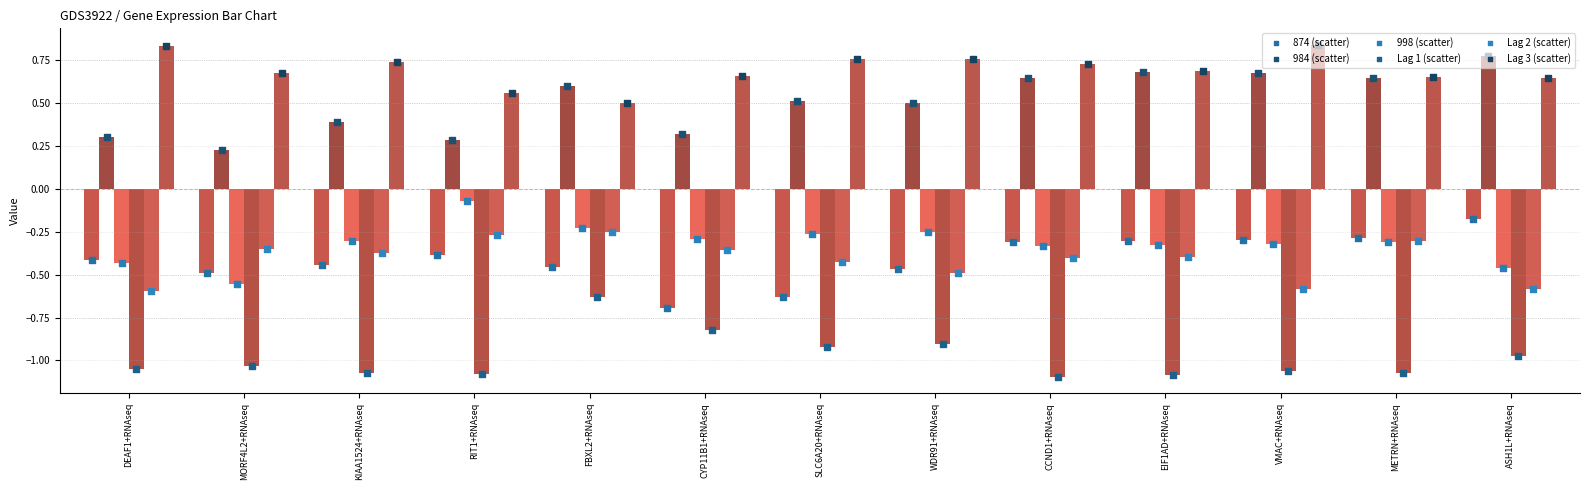

What is the total value across all series at MORF4L2+RNAseq?

-1.5